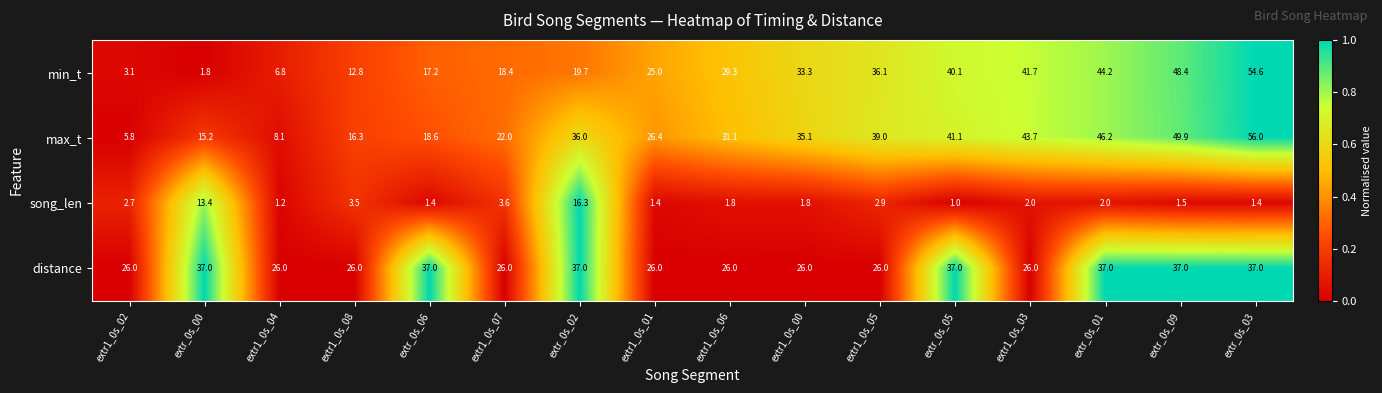

What is the sum of all distance values?

493.0